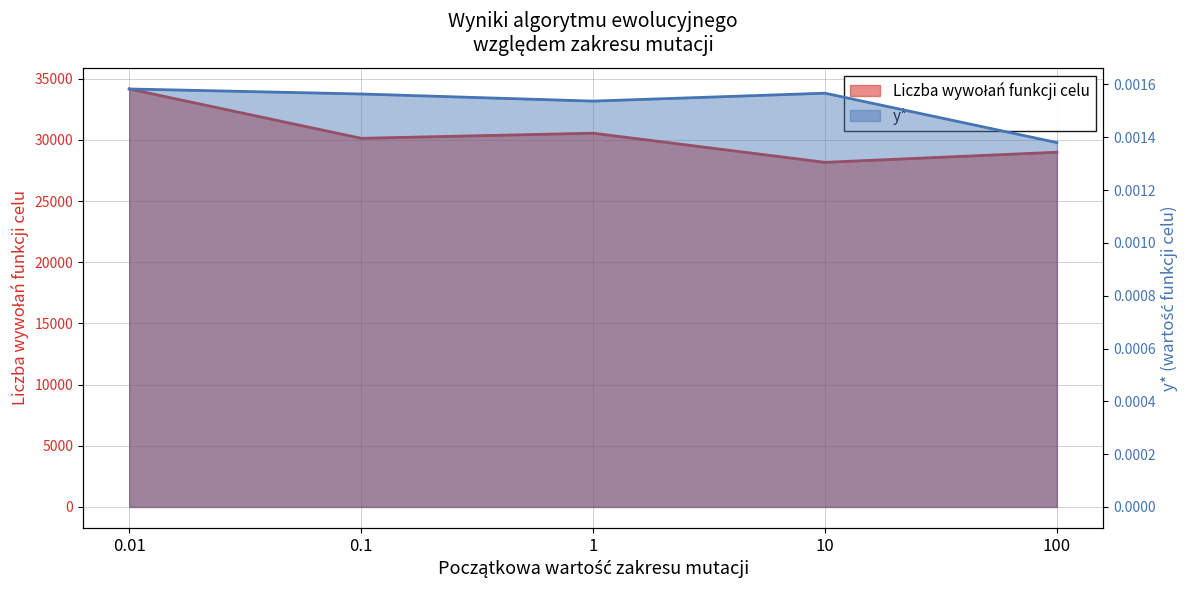

Which label corresponds to the largest value in the chart?

0.01